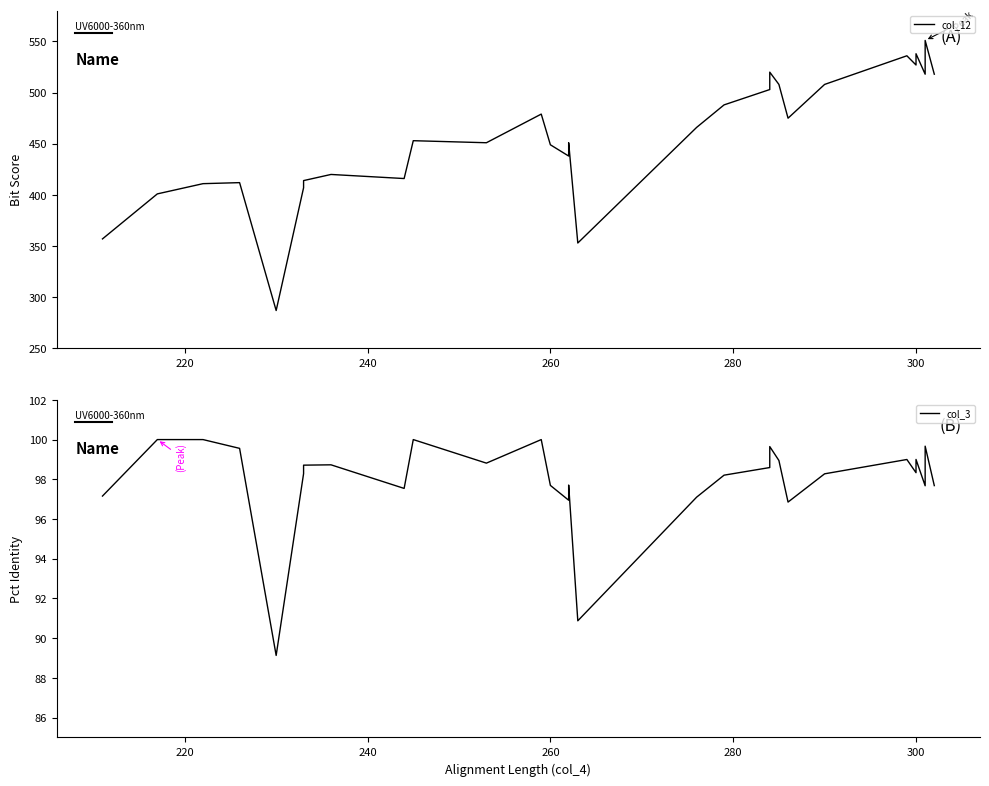

True or false: col_12 and col_3 cross at least once.

False